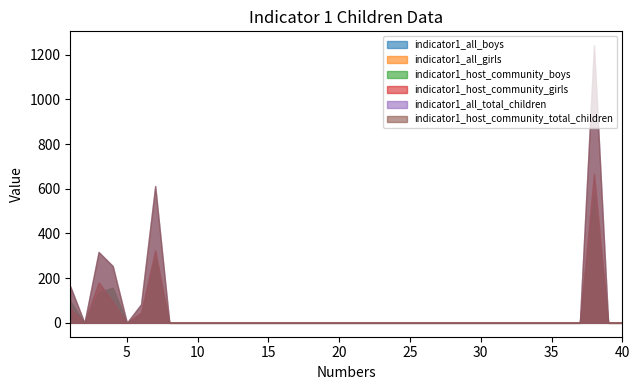

Where is the first local minimum for indicator1_all_boys?

2